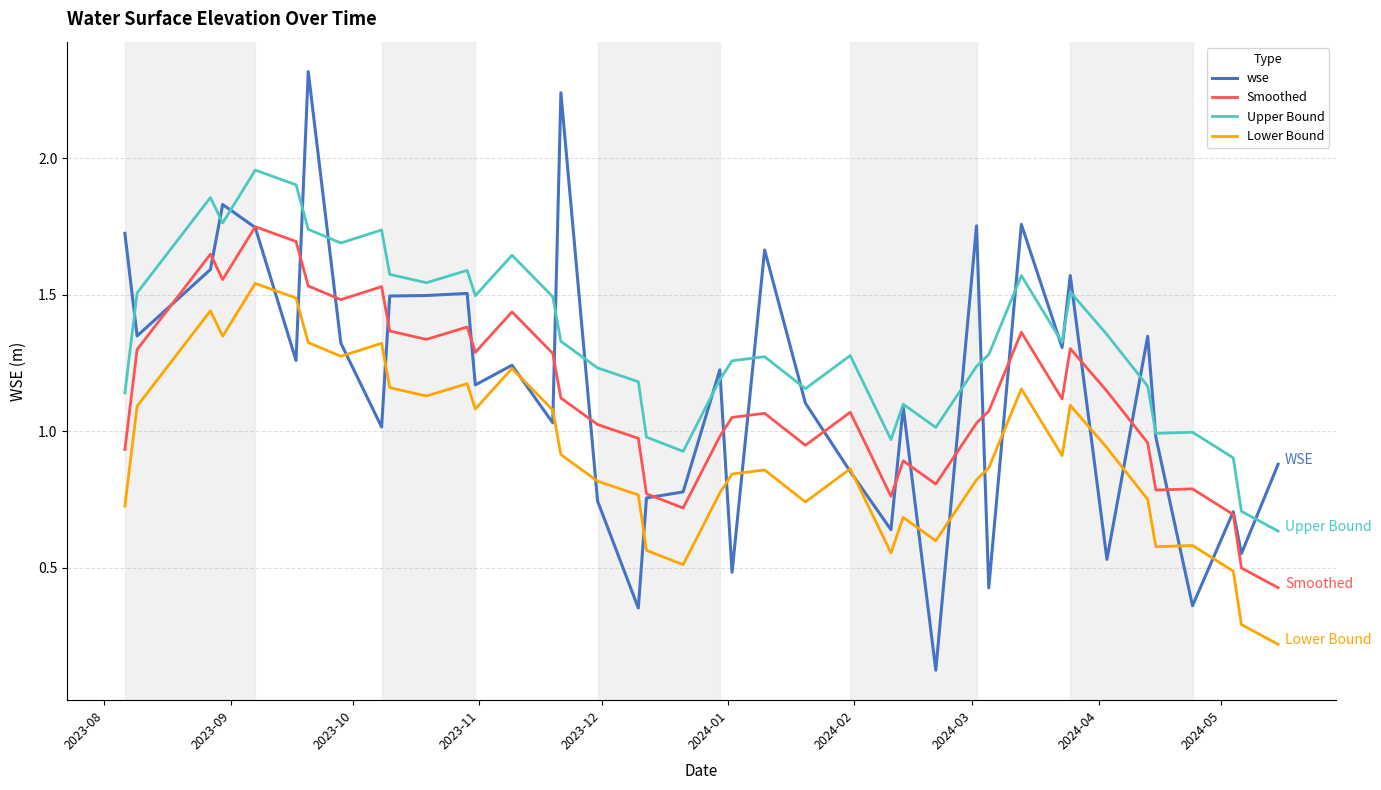

How many times do Upper Bound and wse cross each other?

20